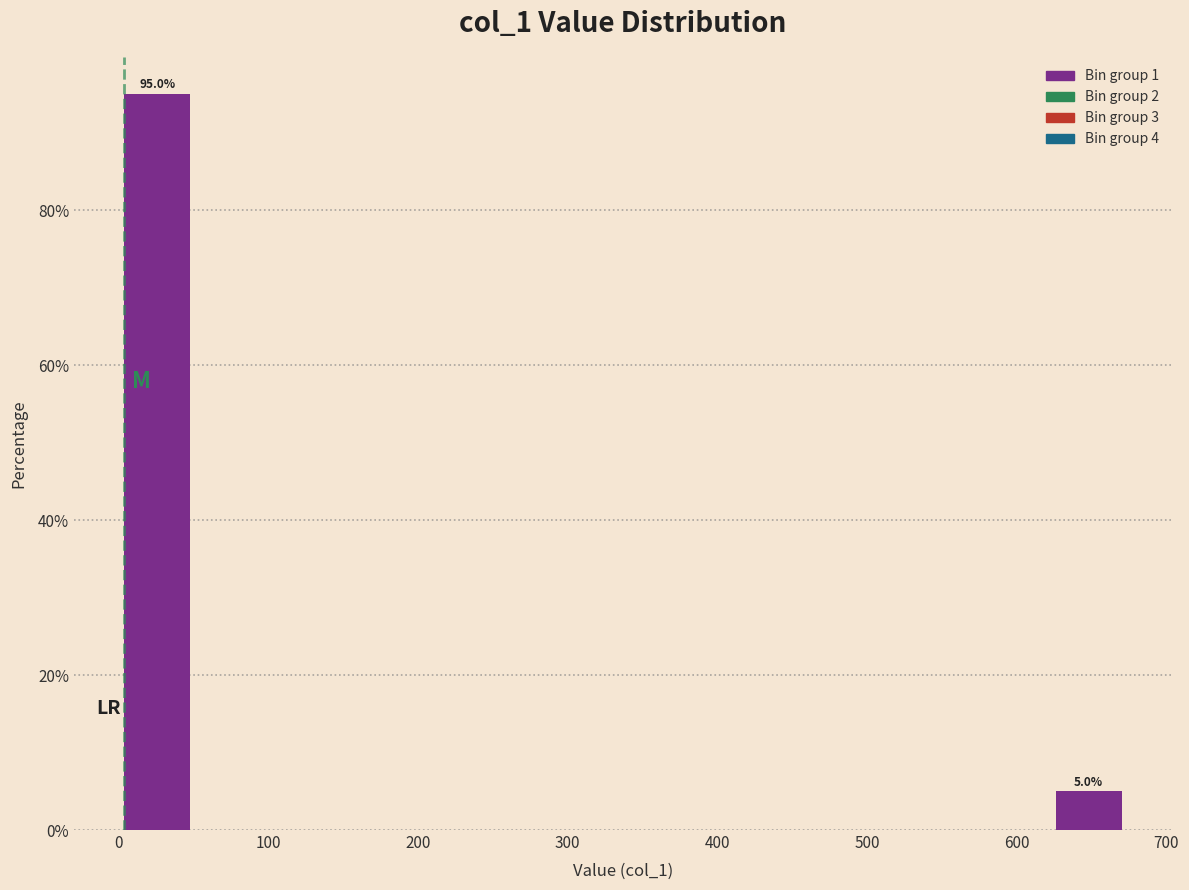

Which range on the x-axis has the tallest bar?

0 to 50